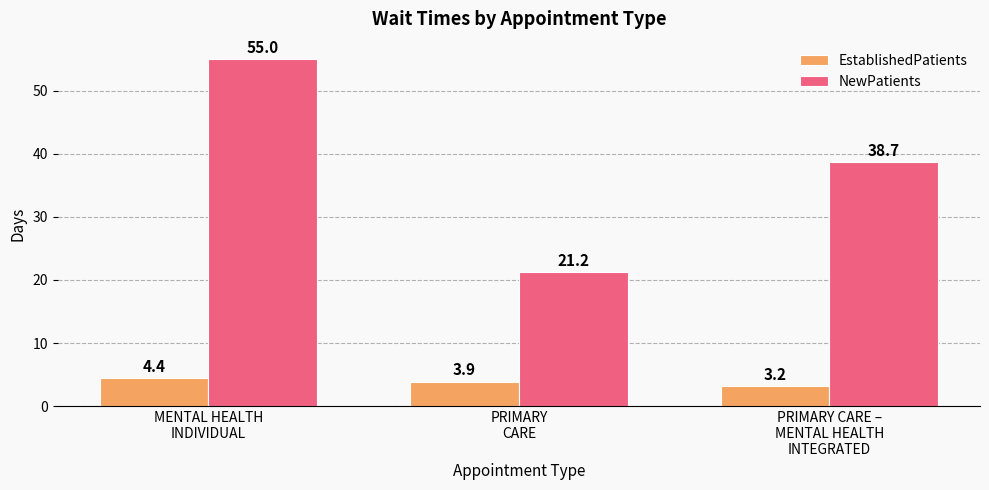

Which category has the lowest value in the EstablishedPatients series?

PRIMARY CARE –
MENTAL HEALTH
INTEGRATED